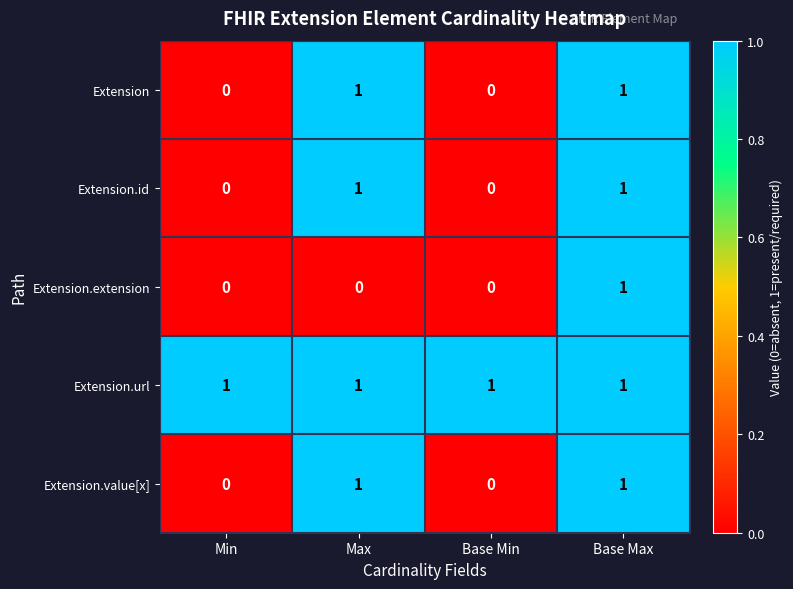

Which category has the highest value in the Extension.extension series?

Base Max